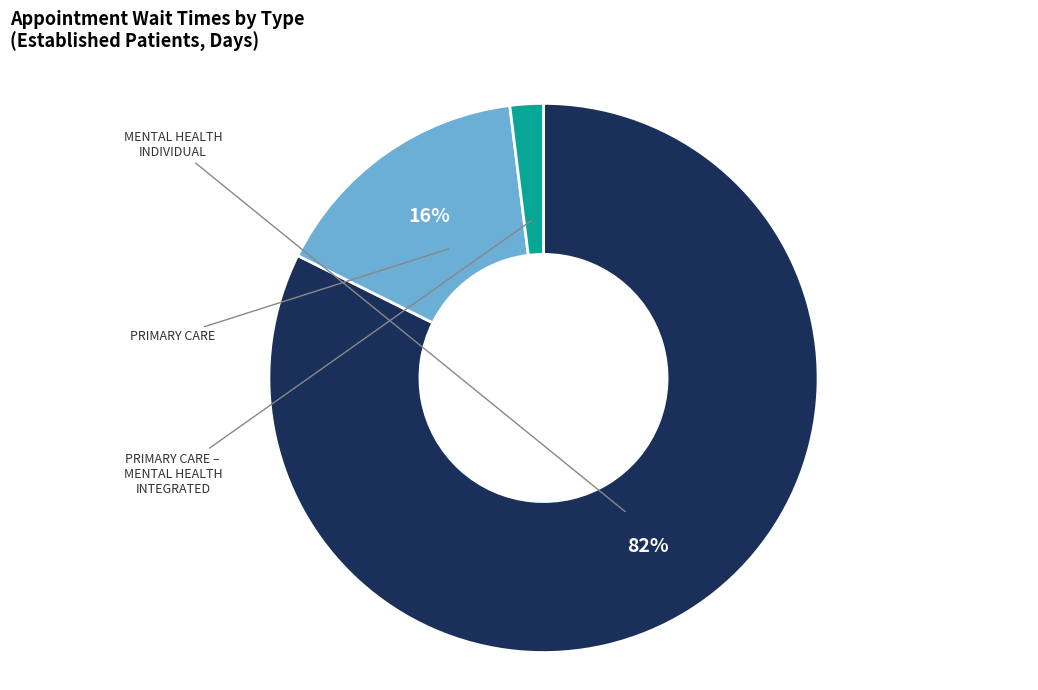

Is there any slice that represents more than half of the pie?

Yes